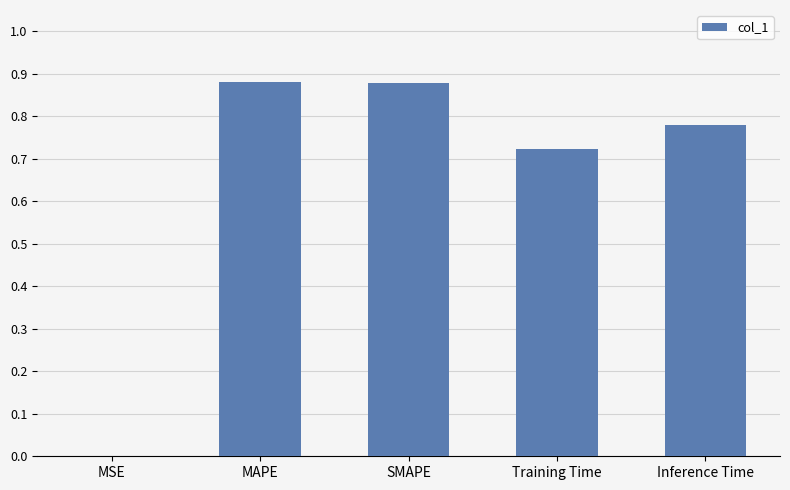

Is it true that the value at MAPE is 1.2?

False